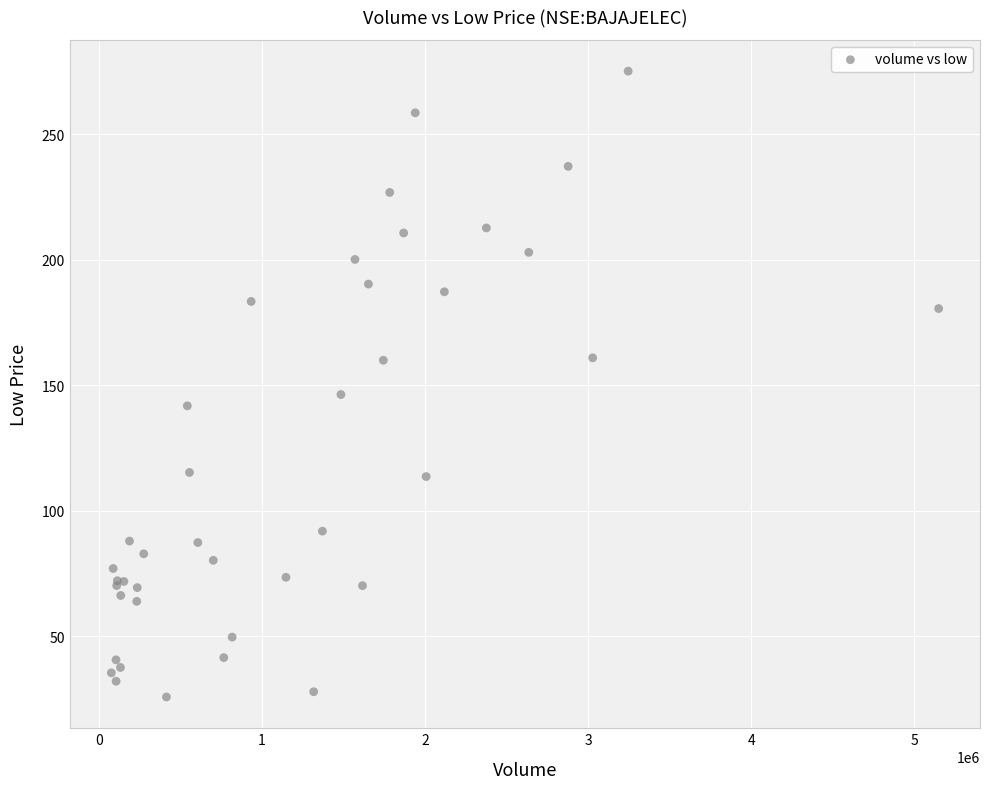

What Y value in the scatter plot is closest to 150?

146.3